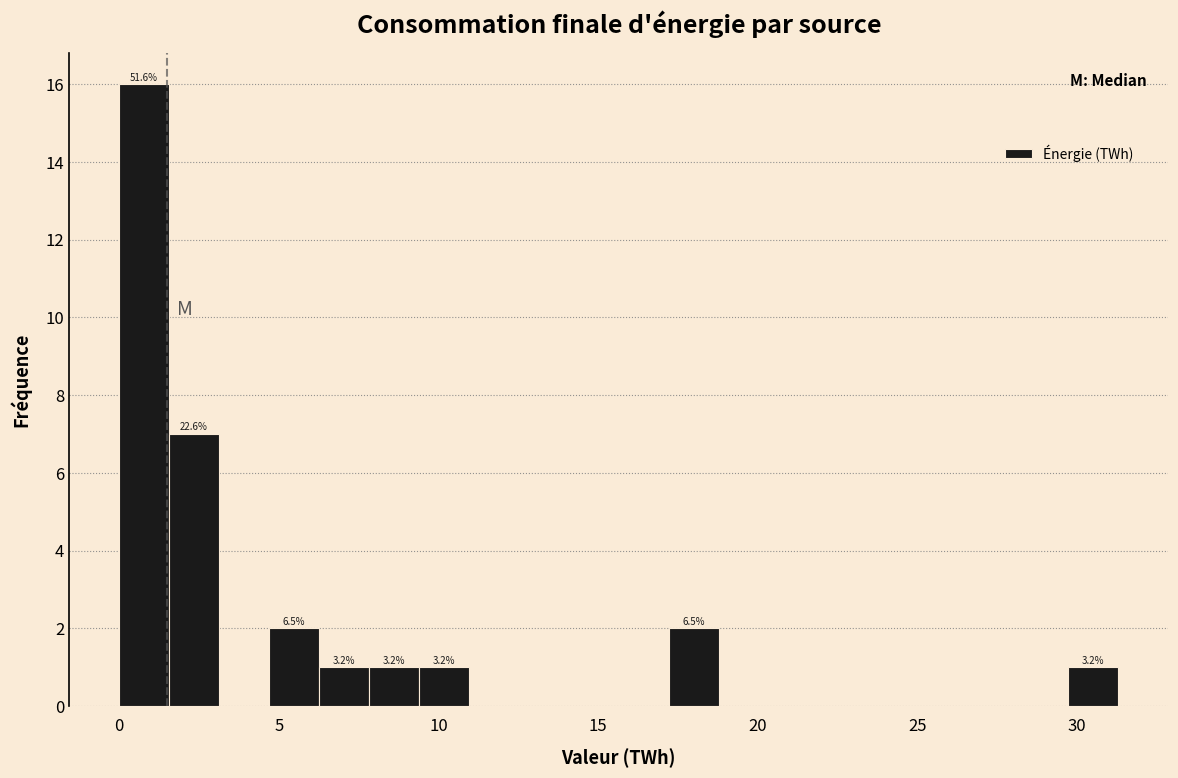

Read against the x-axis, roughly where is the centre of the tallest bar?

1.0